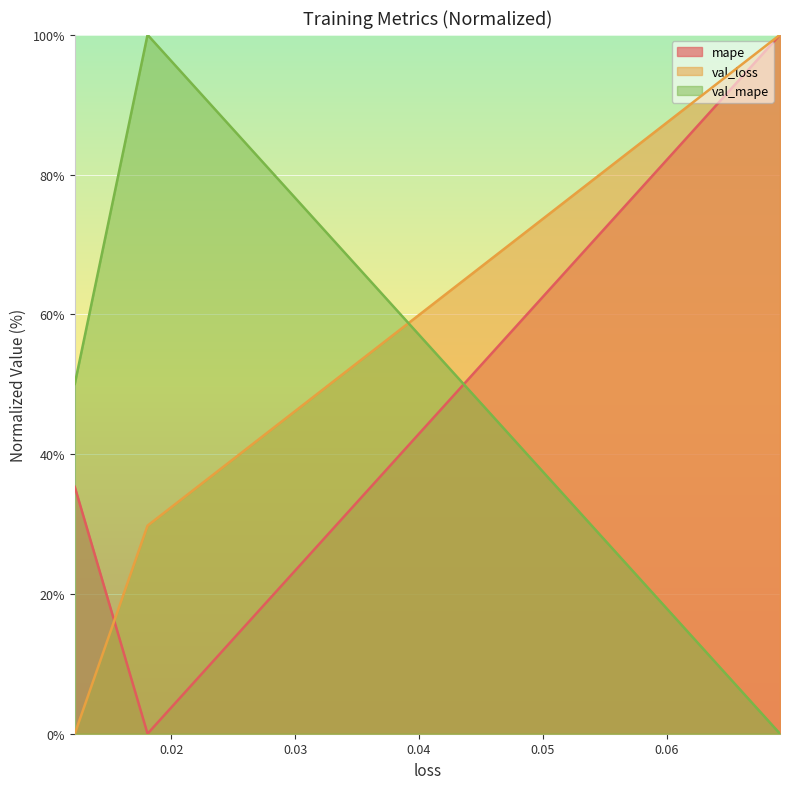

Is it true that val_loss equals 0.0 at 0.012204978615045547?

True